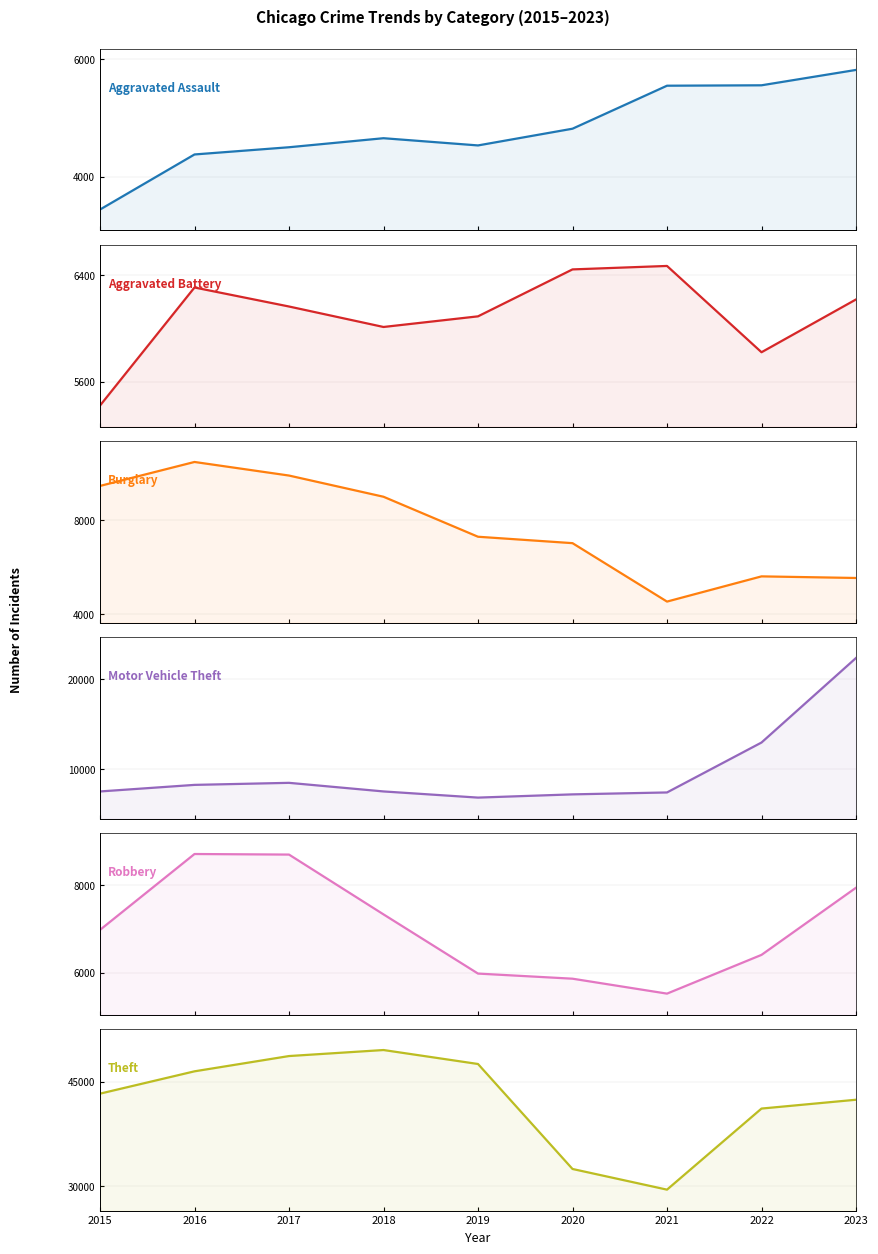

At which category is the sum across all series the highest?

2023